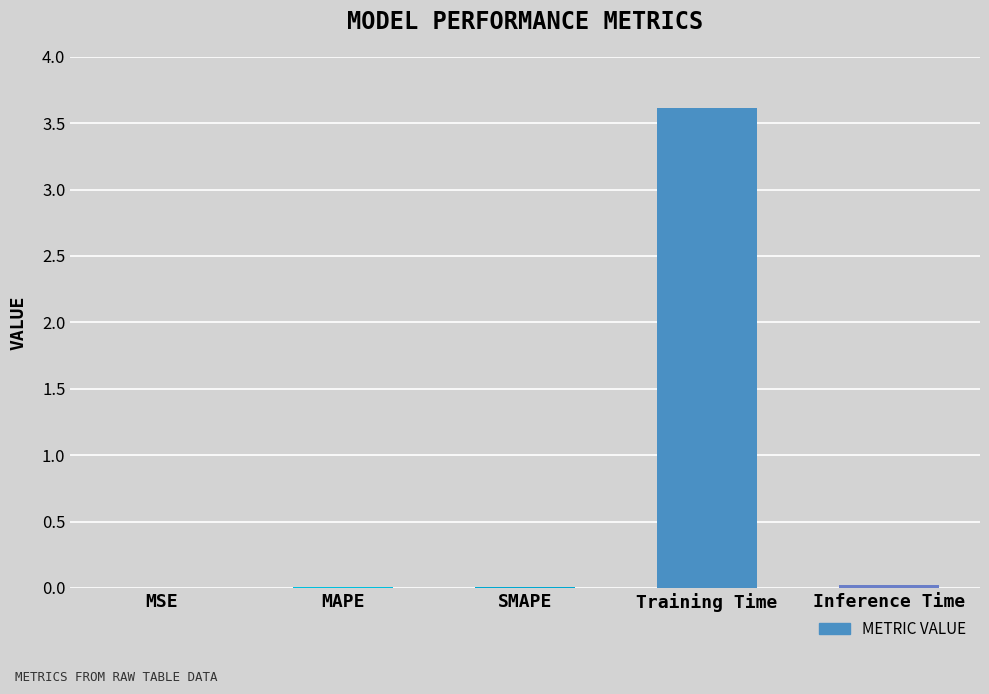

What is the sum of all values?

3.6